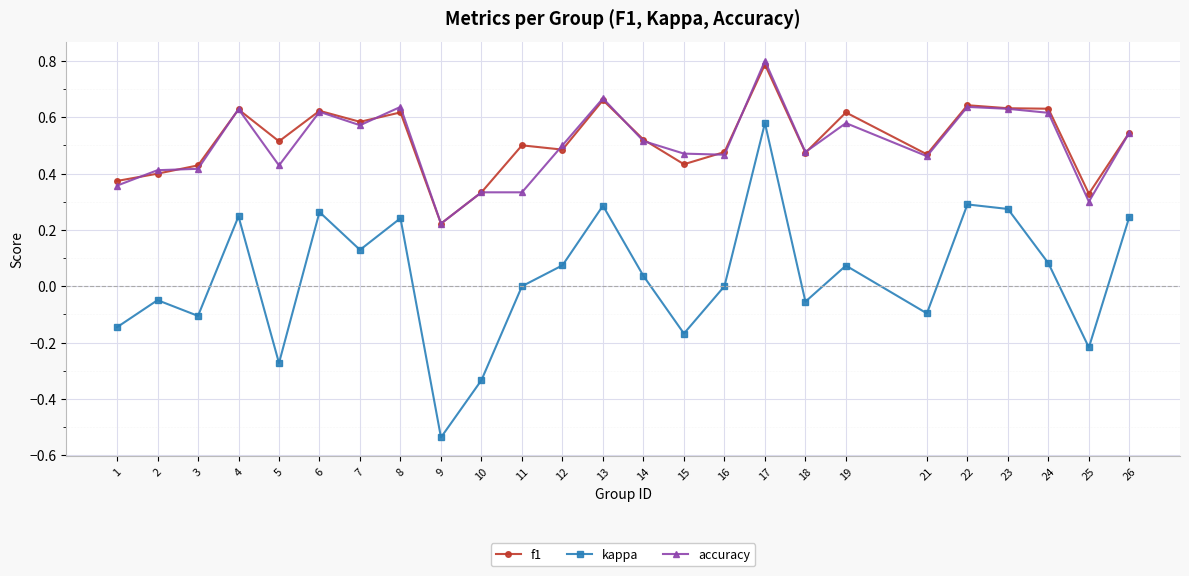

True or false: accuracy has a value of 0.3 at 25.

True